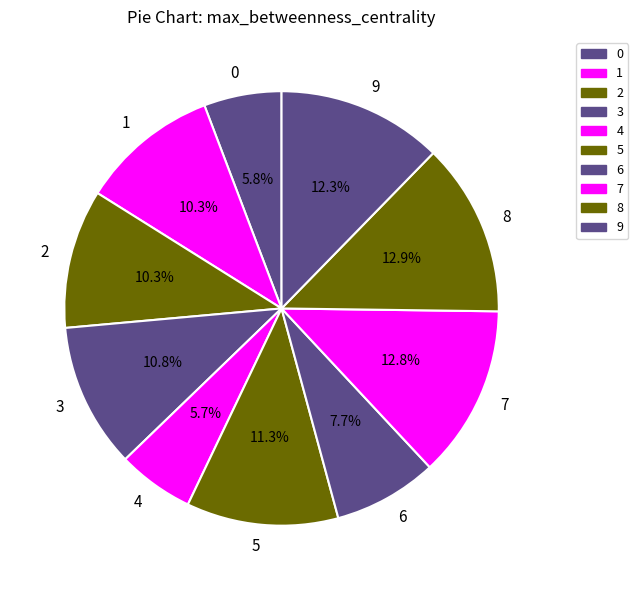

To the nearest percent, what portion does 6 represent?

8%